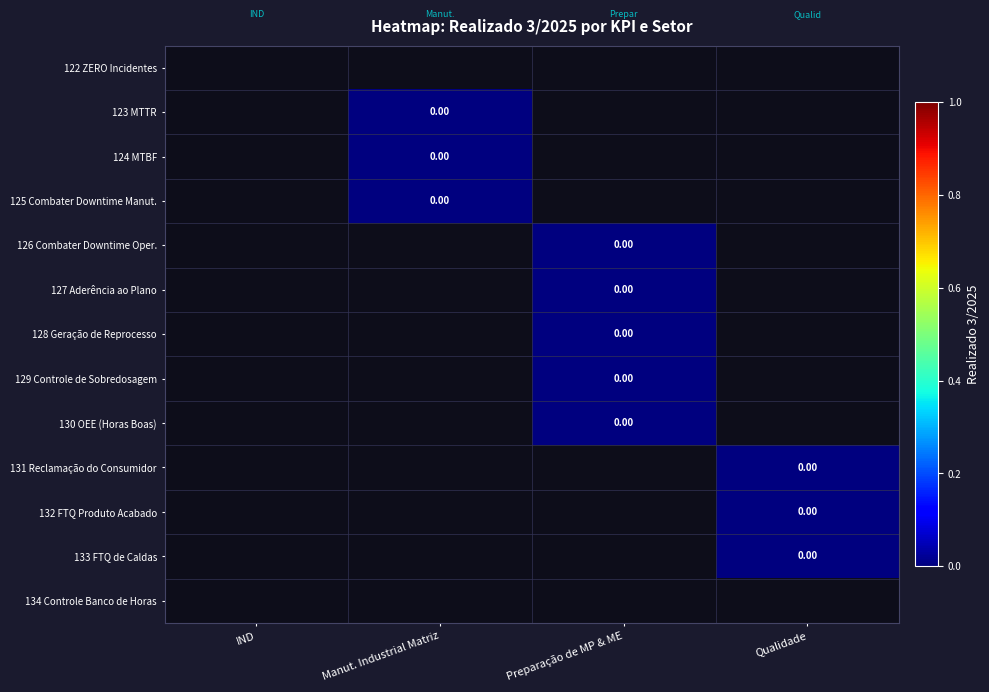

List the labels in order of 129 Controle de Sobredosagem value, smallest first.

IND, Manut. Industrial Matriz, Preparação de MP & ME, Qualidade